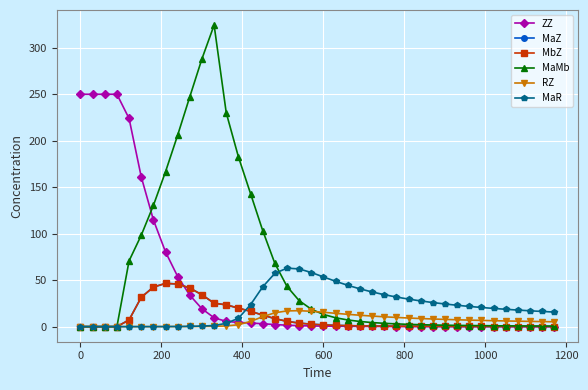

What is the maximum value for MaZ?

46.5